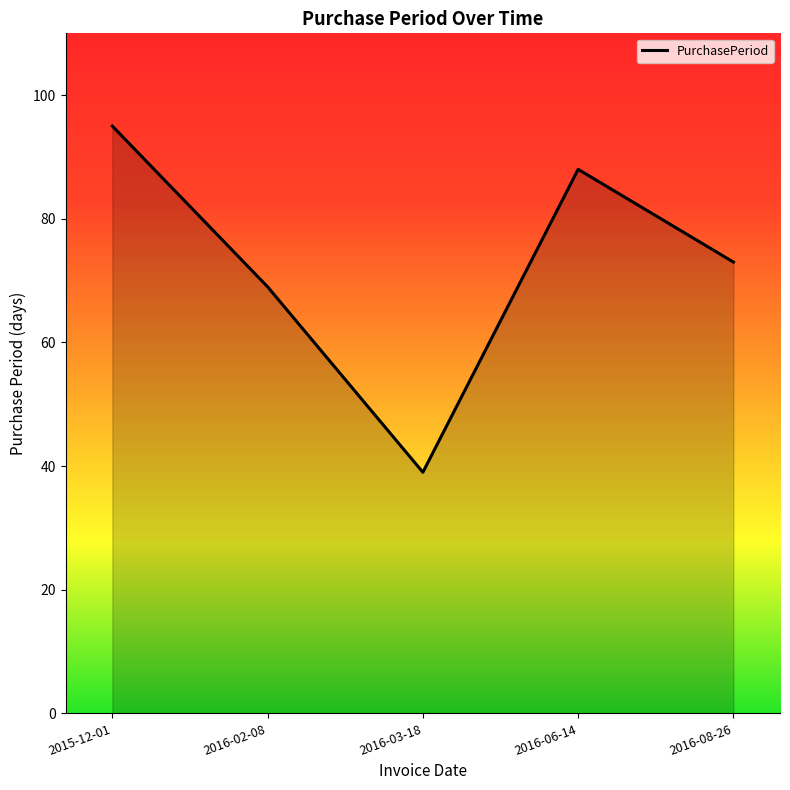

Rank the categories by value from highest to lowest.

2015-12-01, 2016-06-14, 2016-08-26, 2016-02-08, 2016-03-18